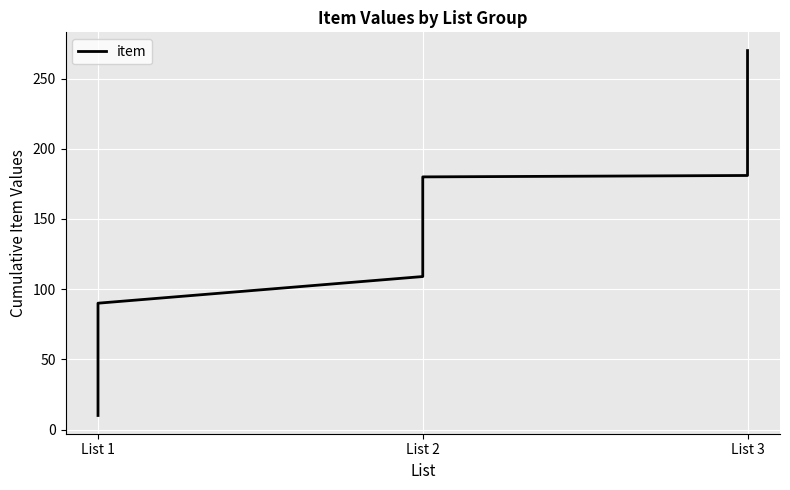

The chart shows a value of 302 at List 3. True or false?

False